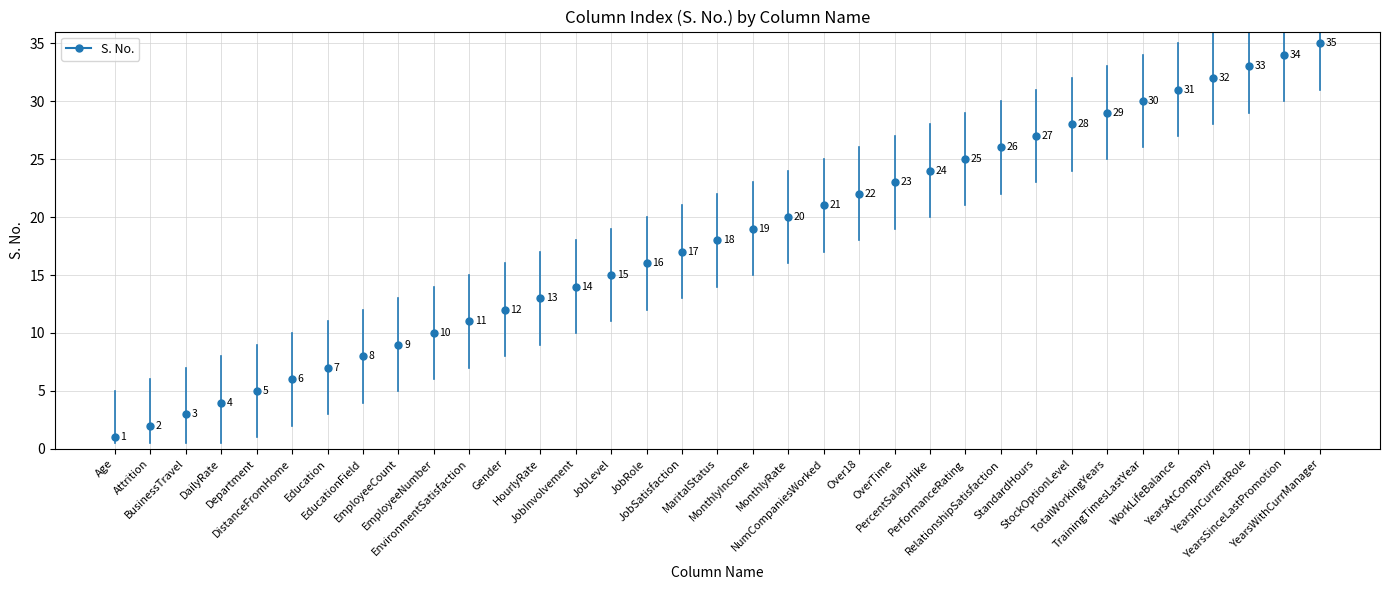

List the labels in order of value, smallest first.

Age, Attrition, BusinessTravel, DailyRate, Department, DistanceFromHome, Education, EducationField, EmployeeCount, EmployeeNumber, EnvironmentSatisfaction, Gender, HourlyRate, JobInvolvement, JobLevel, JobRole, JobSatisfaction, MaritalStatus, MonthlyIncome, MonthlyRate, NumCompaniesWorked, Over18, OverTime, PercentSalaryHike, PerformanceRating, RelationshipSatisfaction, StandardHours, StockOptionLevel, TotalWorkingYears, TrainingTimesLastYear, WorkLifeBalance, YearsAtCompany, YearsInCurrentRole, YearsSinceLastPromotion, YearsWithCurrManager